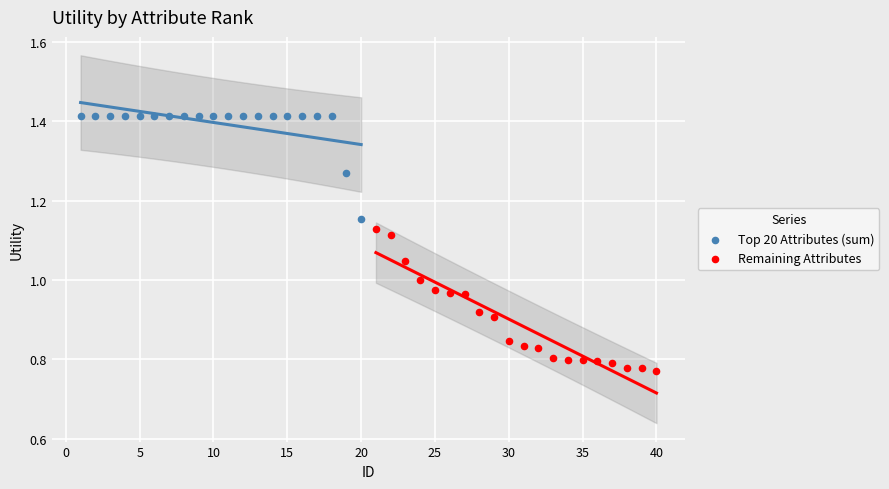

Which series contains the highest Y value?

Top 20 Attributes (sum)